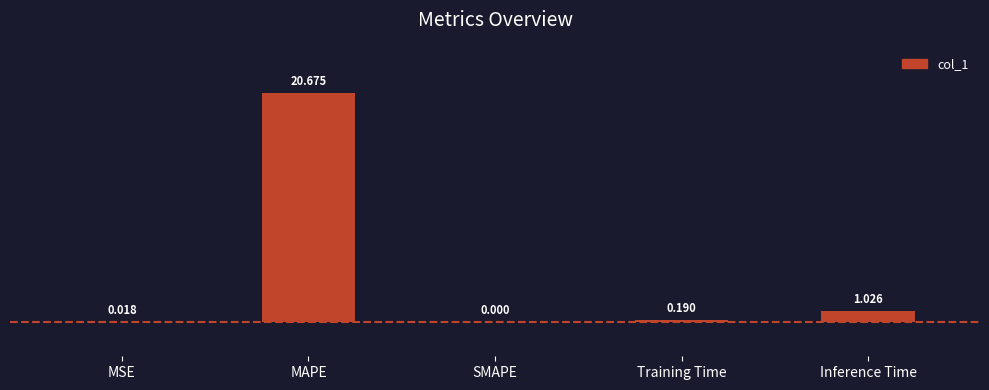

At which category does the chart reach its peak across all series?

MAPE